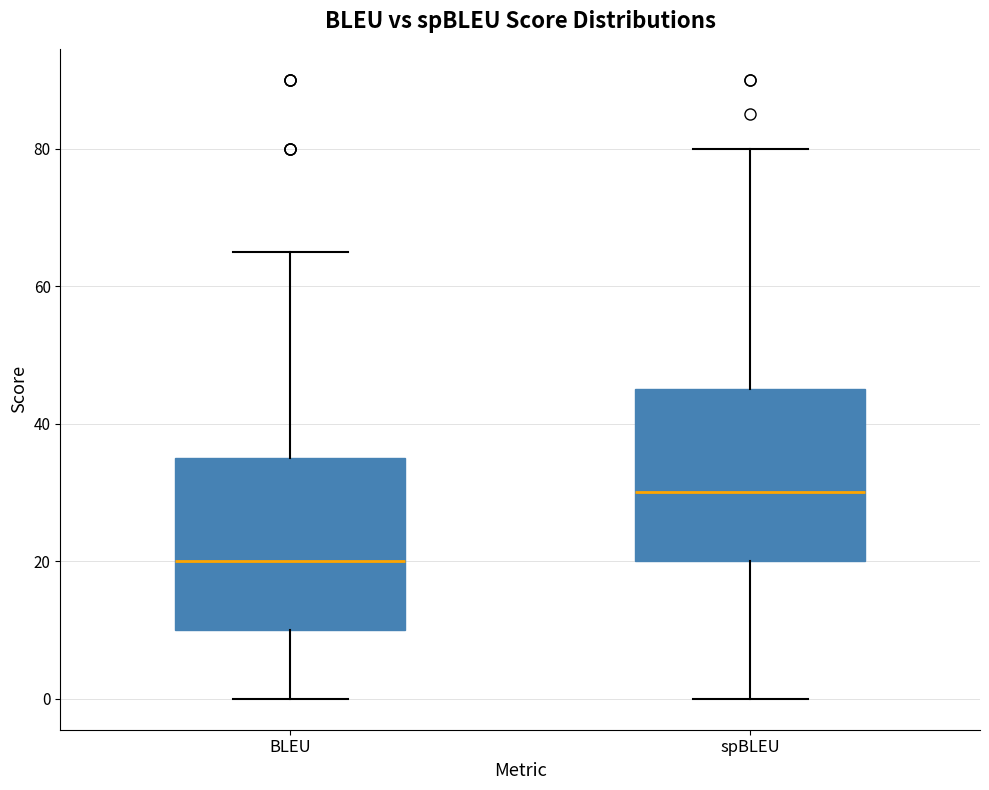

Reading left to right, transcribe this box plot: for each box, give where its median line is, the range the box spans, and where its two whiskers end, as read against the y-axis. The values are not printed on the chart, so give them approximately, as read against the axis.

BLEU: median 20, box 10 to 36, whiskers 0 to 66
spBLEU: median 30, box 20 to 46, whiskers 0 to 80